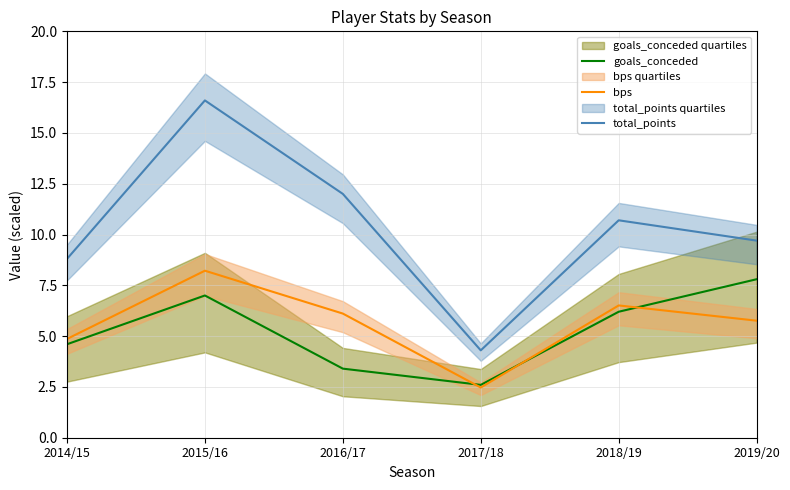

Reading right to left, what are all the values shown in this chart?

goals_conceded: 7.8	6.2	2.6	3.4	7.0	4.6
bps: 5.8	6.5	2.5	6.1	8.2	4.9
total_points: 9.7	10.7	4.3	12.0	16.6	8.8